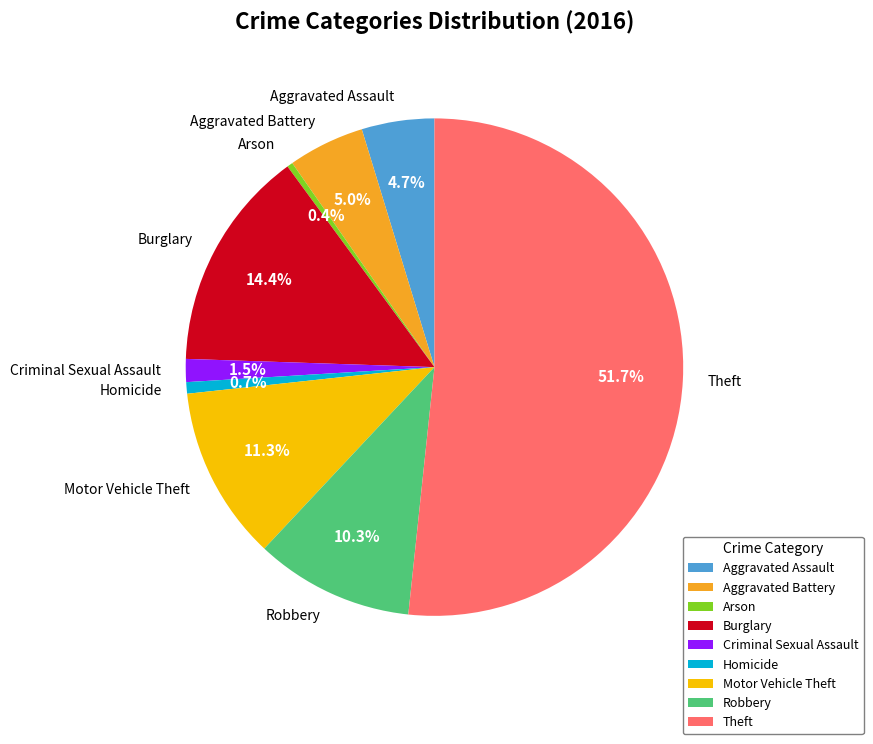

To the nearest percent, what is the combined percentage of Criminal Sexual Assault and Aggravated Assault?

6%